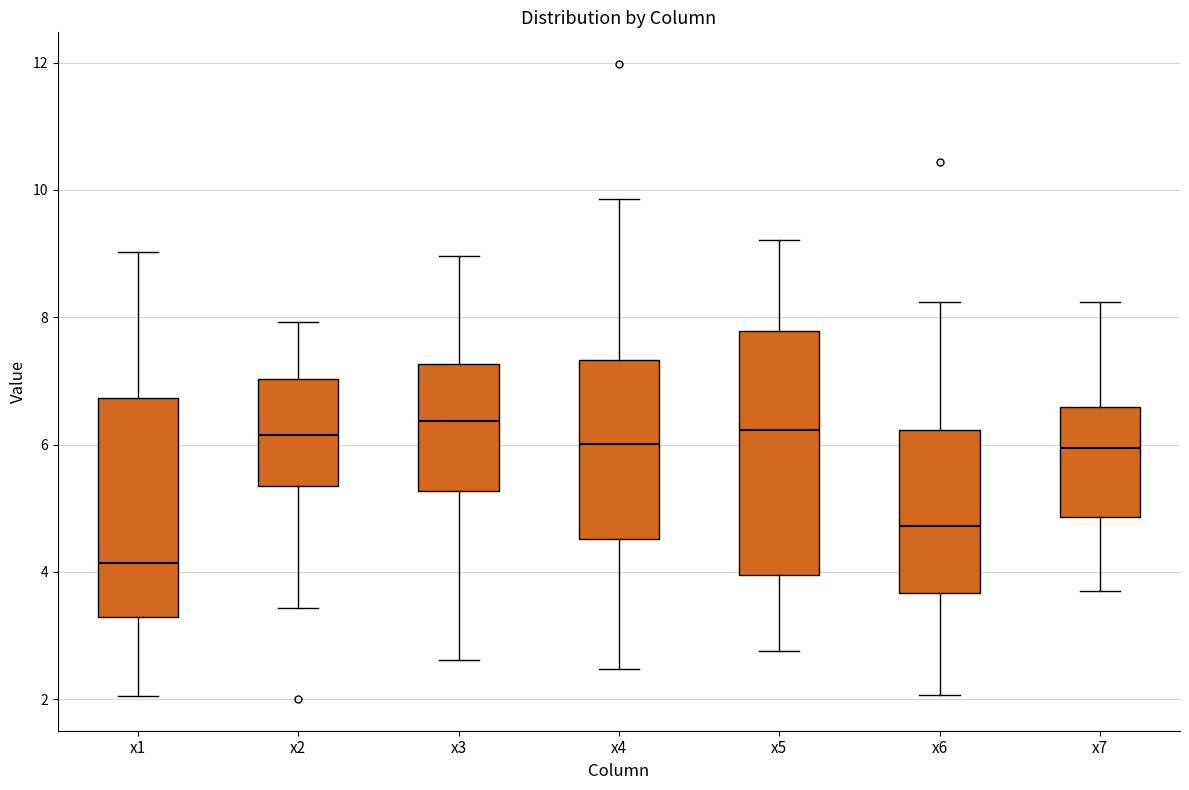

Reading left to right, read every box against the y-axis: the position of its median line, the range the box covers, and the ends of its whiskers. The values are not printed on the chart, so give them approximately, as read against the axis.

x1: median 4.2, box 3.2 to 6.8, whiskers 2.0 to 9.0
x2: median 6.2, box 5.4 to 7.0, whiskers 3.4 to 8.0
x3: median 6.4, box 5.2 to 7.2, whiskers 2.6 to 9.0
x4: median 6.0, box 4.6 to 7.4, whiskers 2.4 to 9.8
x5: median 6.2, box 4.0 to 7.8, whiskers 2.8 to 9.2
x6: median 4.8, box 3.6 to 6.2, whiskers 2.0 to 8.2
x7: median 6.0, box 4.8 to 6.6, whiskers 3.6 to 8.2